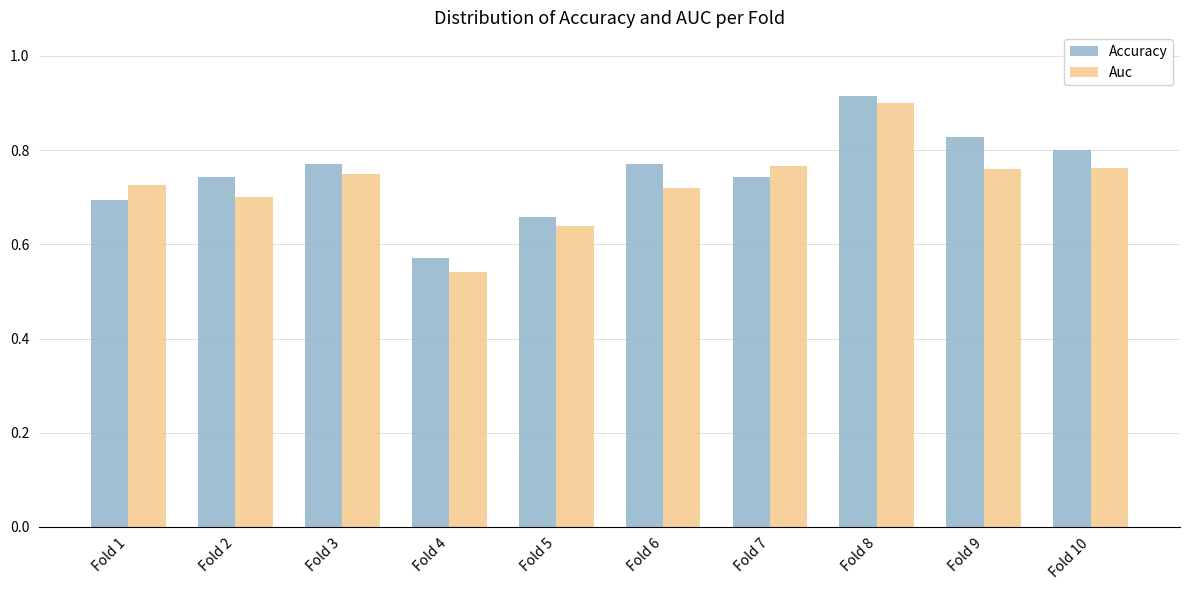

Count the Auc values in the range 0 to 1.

10